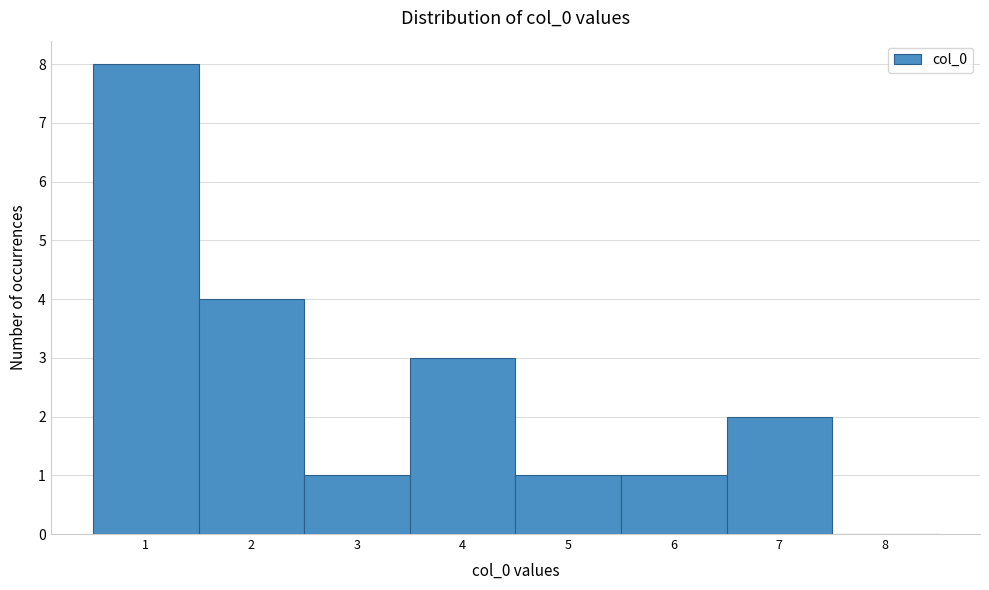

Which range on the x-axis has the tallest bar?

0.5 to 1.5